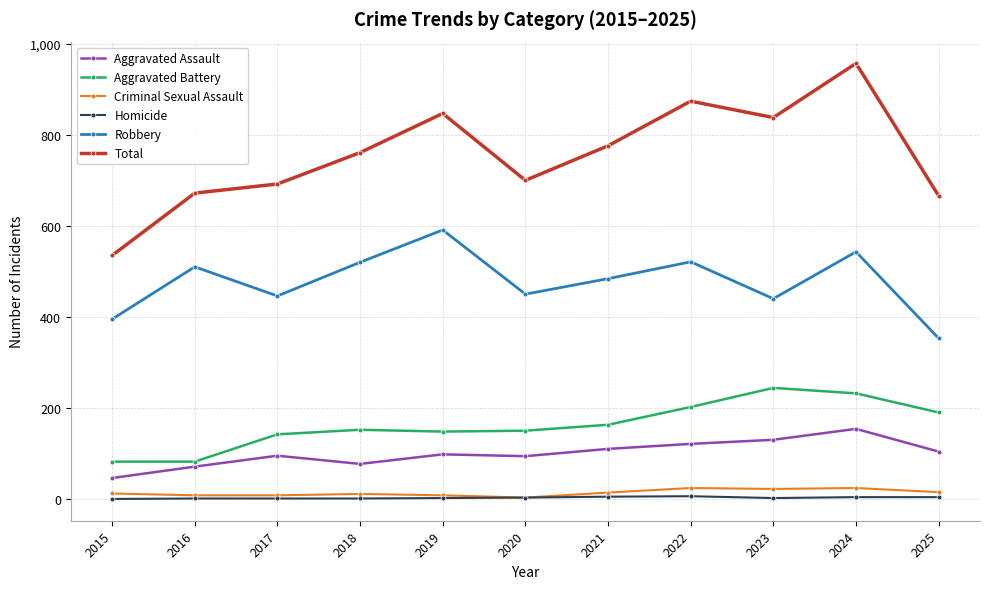

Which category has the highest value across all series?

2024